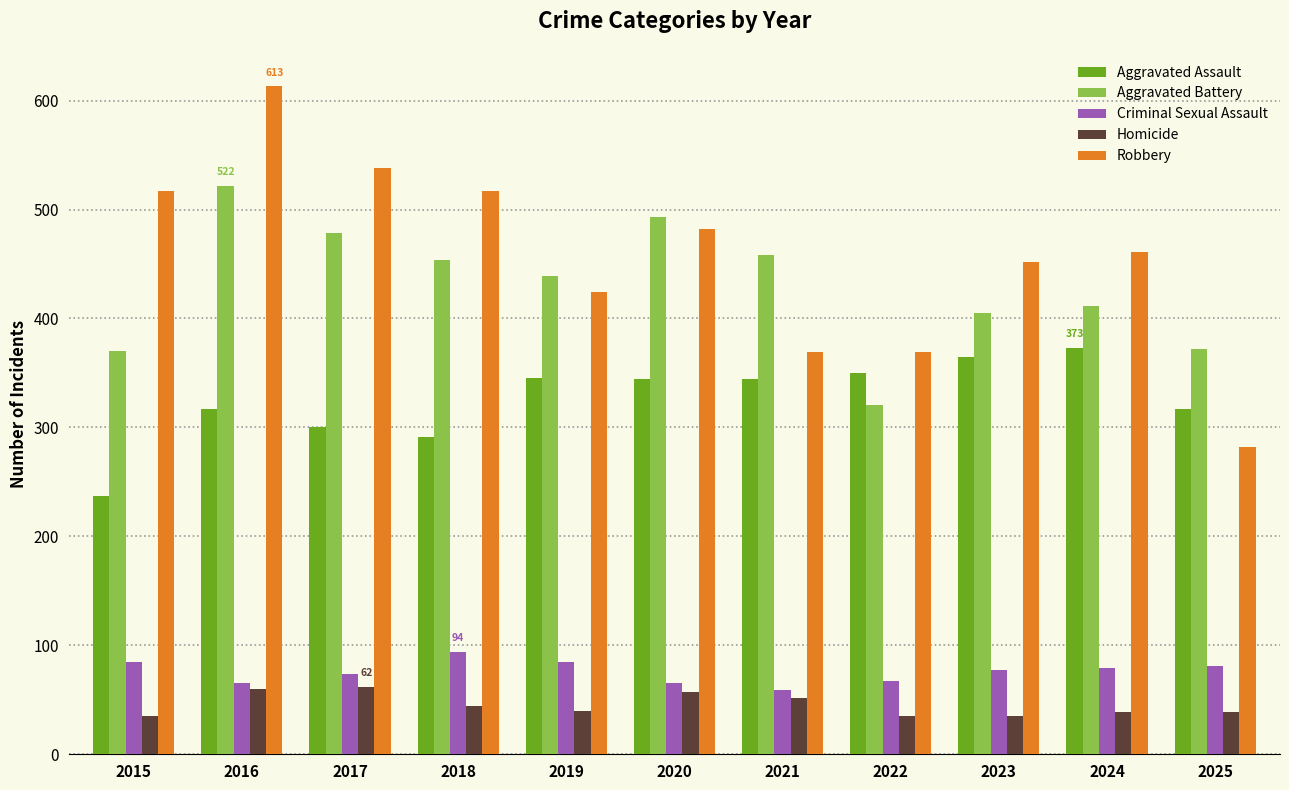

Does the chart contain stacked bars?

No